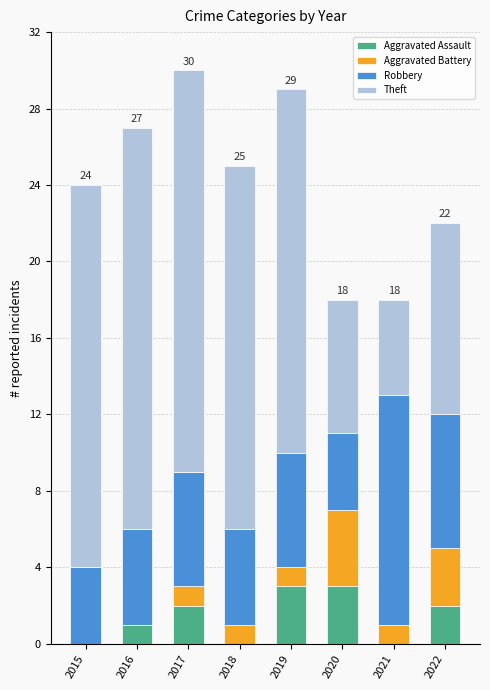

What is the maximum value for Aggravated Assault?

3